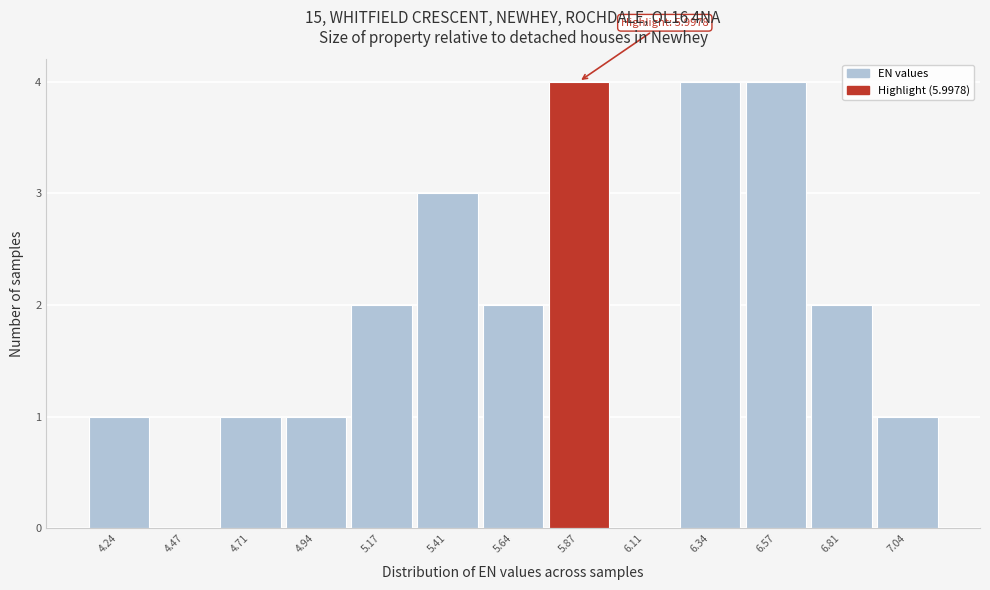

Reading right to left, transcribe all the data shown in this chart.

7.04=1	6.81=2	6.57=4	6.34=4	6.11=0	5.87=4	5.64=2	5.41=3	5.17=2	4.94=1	4.71=1	4.47=0	4.24=1